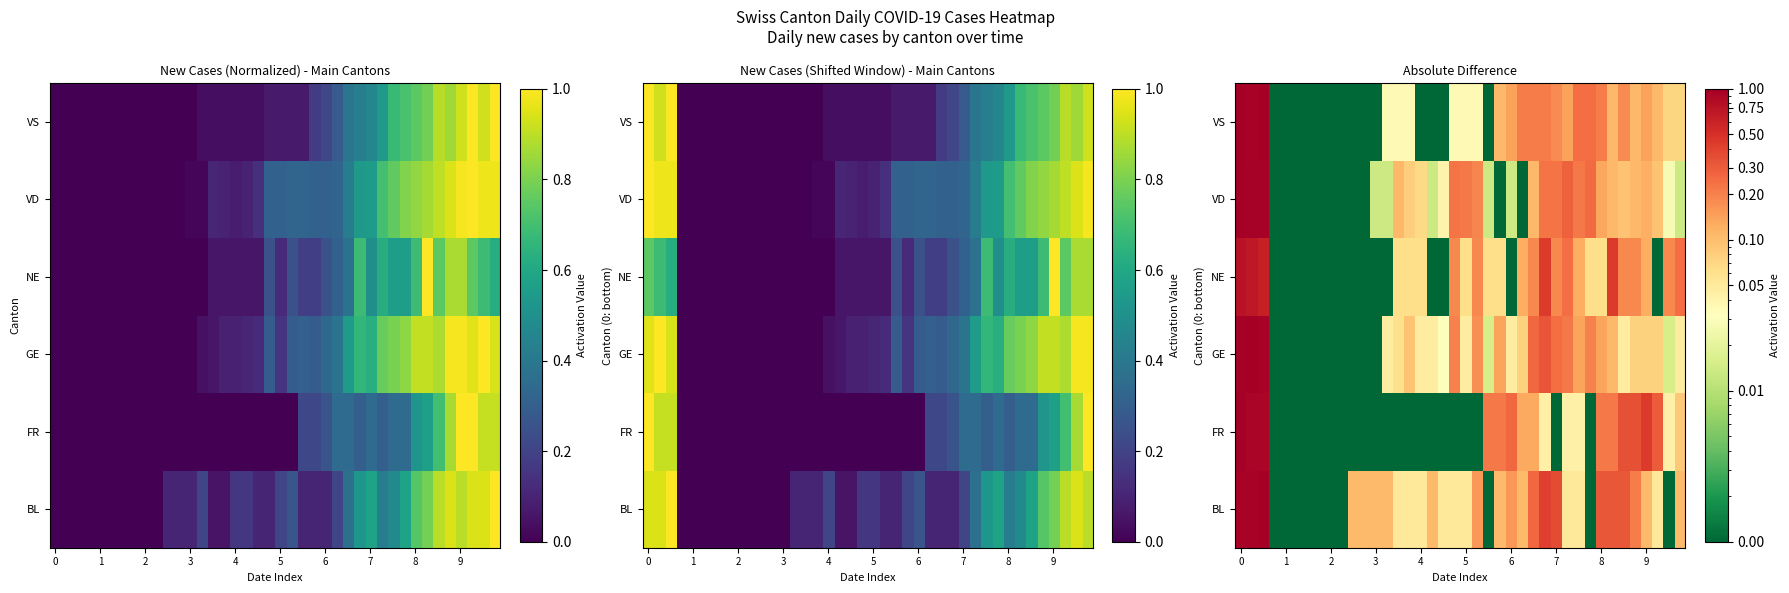

At how many categories does at least one series exceed 0?

40